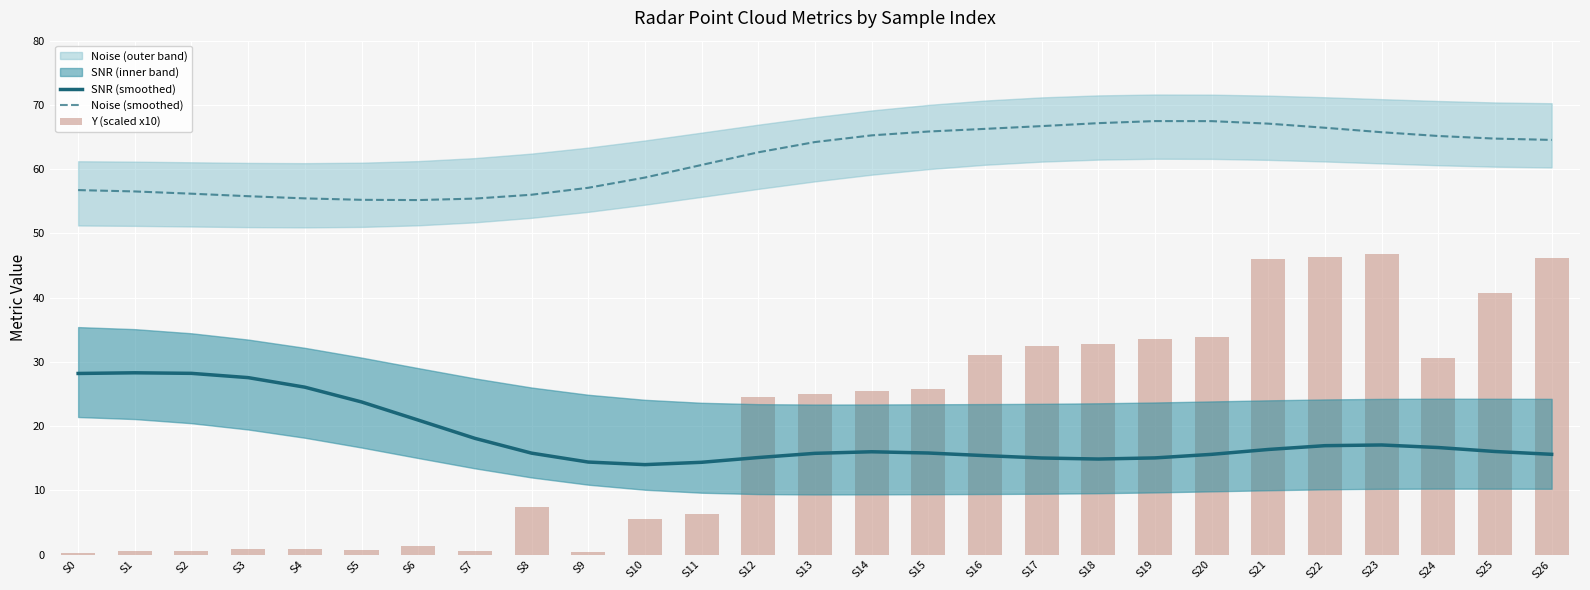

At which label does Y (scaled x10) reach its peak?

S23